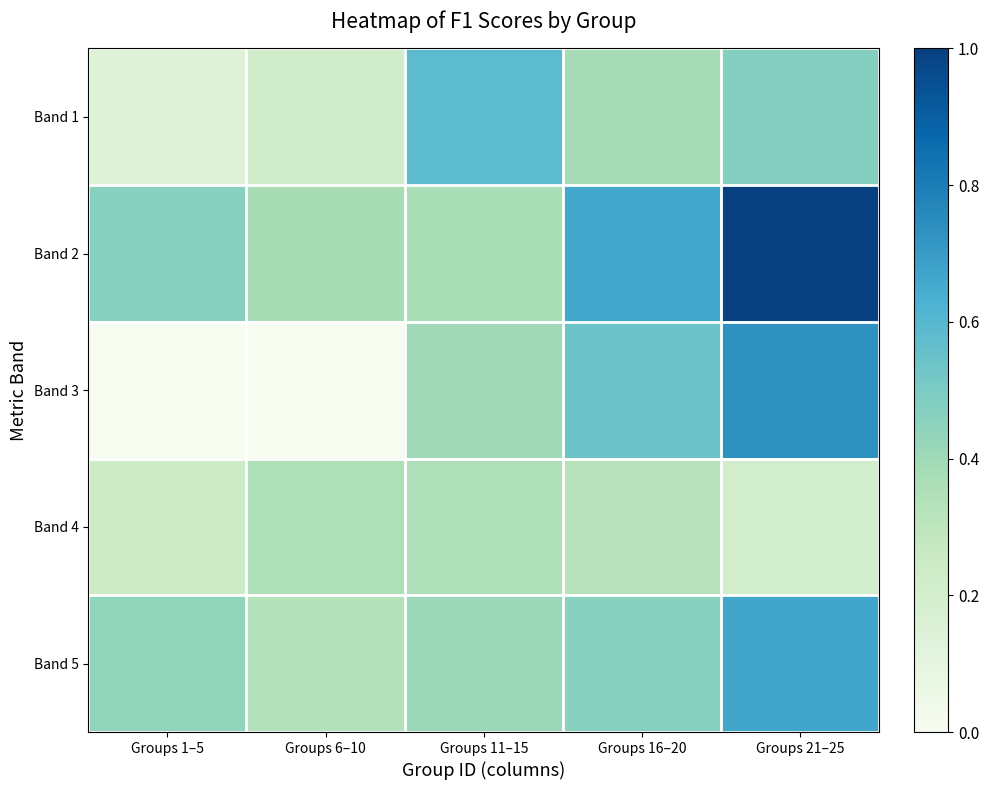

What is the spread (max minus min) of values at Groups 1–5?

0.5